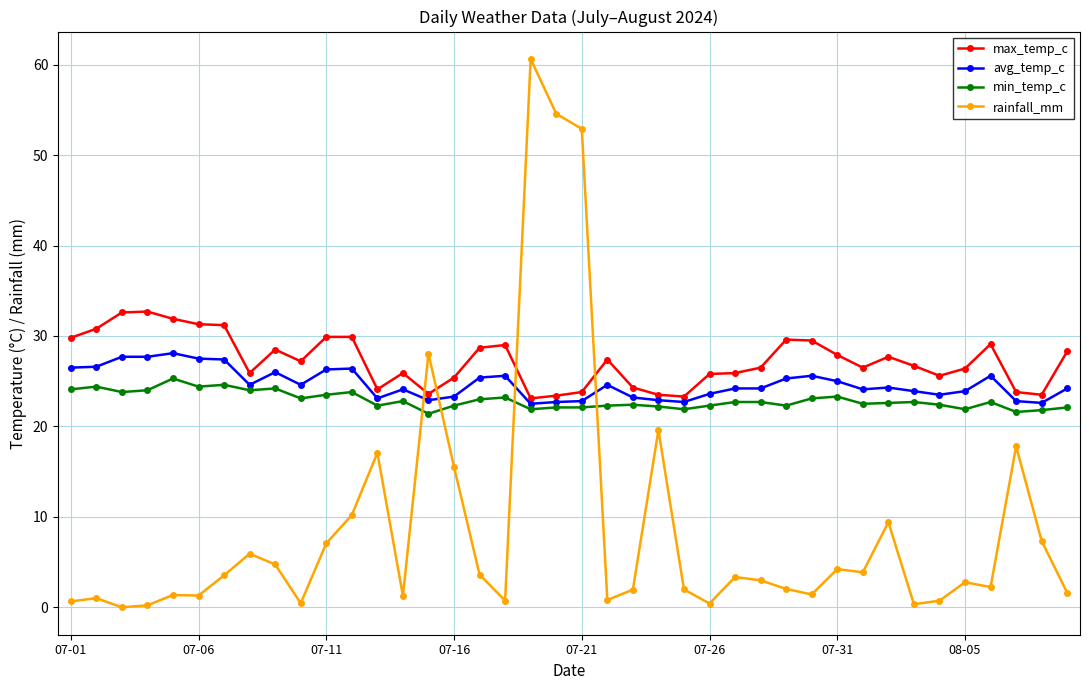

True or false: rainfall_mm and max_temp_c cross at least once.

True